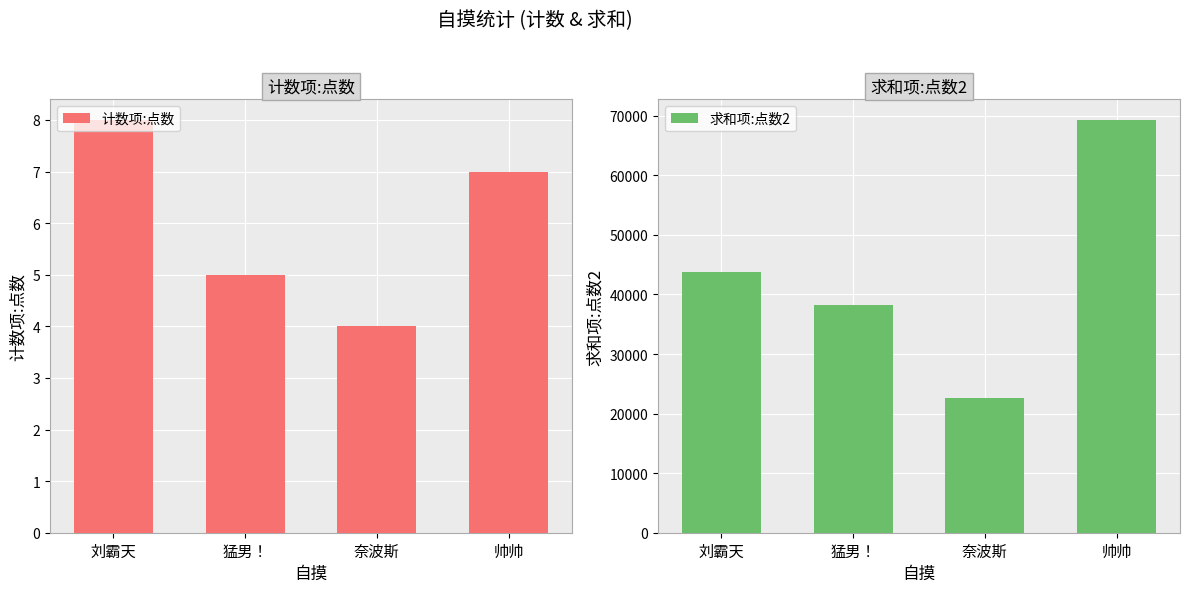

What is the spread (max minus min) of values at 奈波斯?

22596